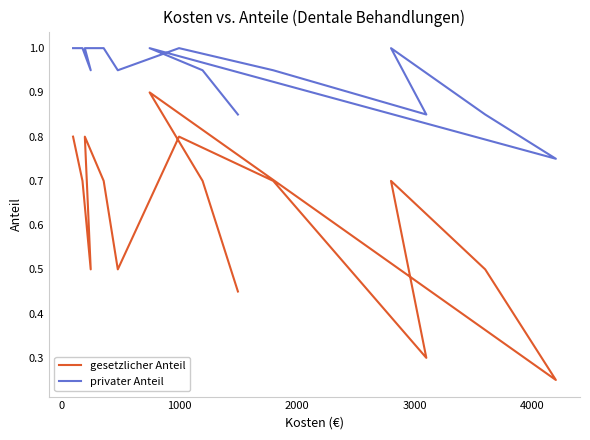

The gesetzlicher Anteil series shows 0.4 at 2000. True or false?

False